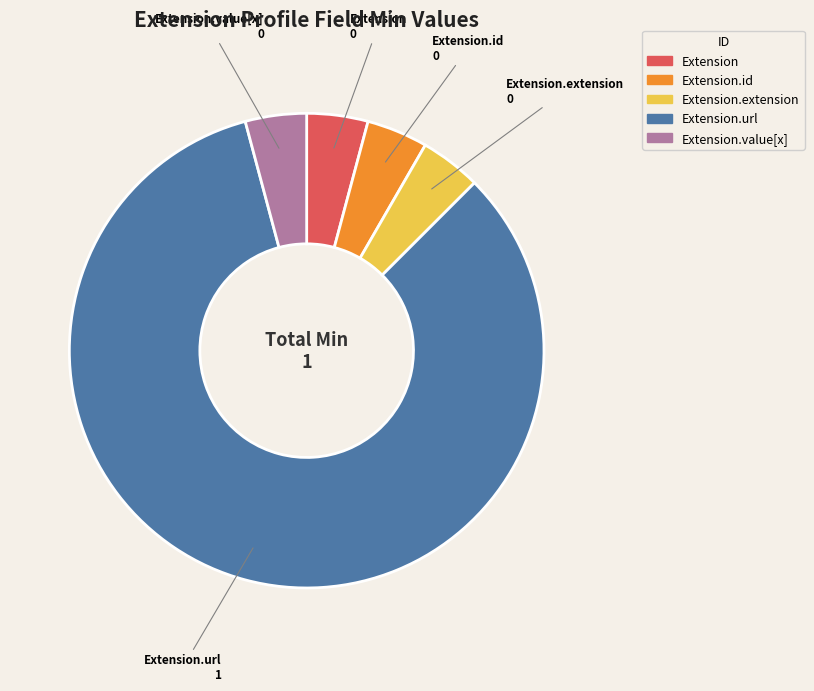

How many slices are in this pie chart?

5